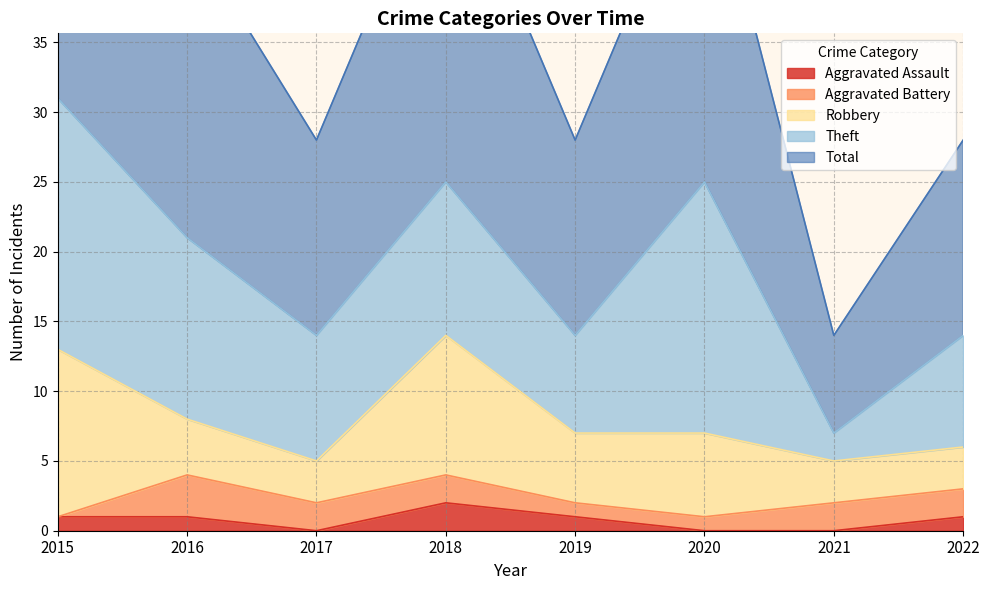

List the labels in order of Theft value, smallest first.

2021, 2019, 2022, 2017, 2018, 2016, 2015, 2020